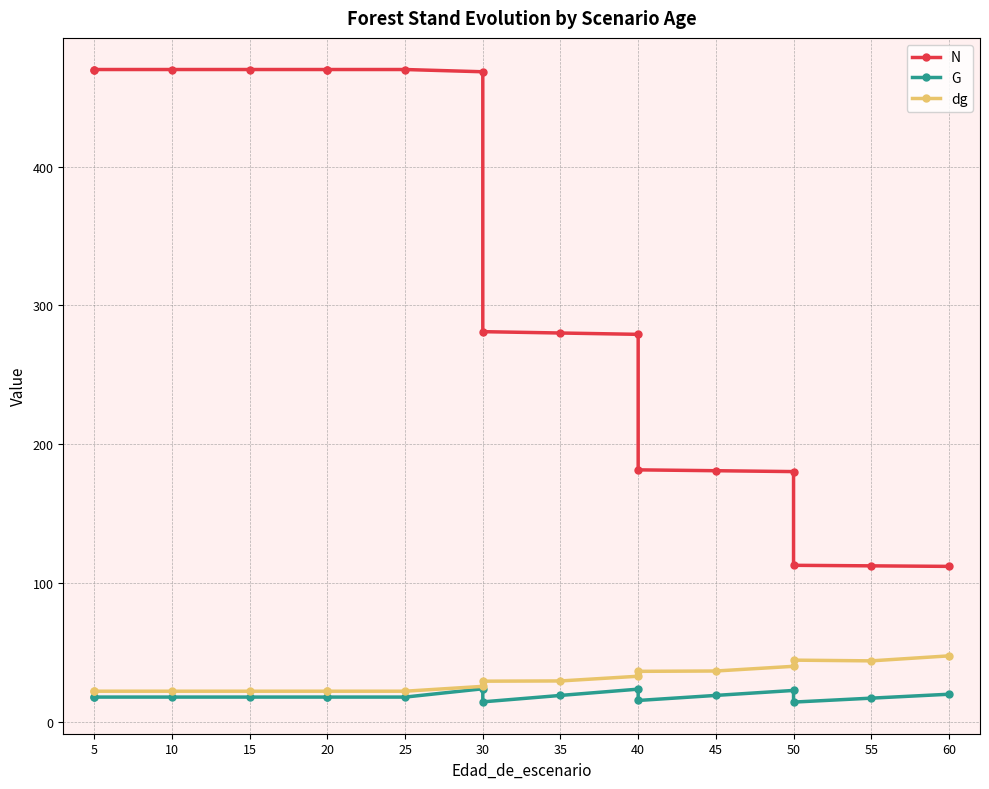

Is the value of dg at 15 greater than the value of G at 20?

Yes